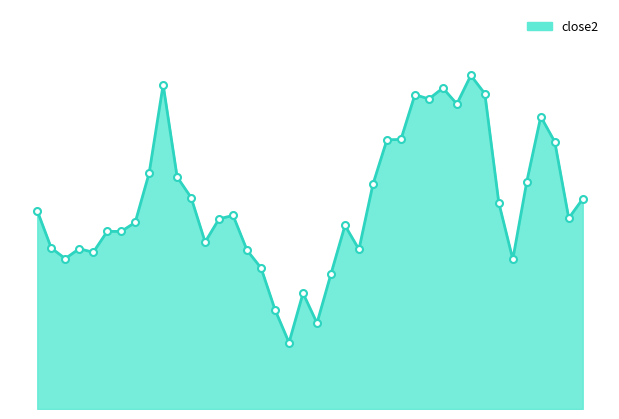

At which category does the data reach its first local valley?

2017-03-22